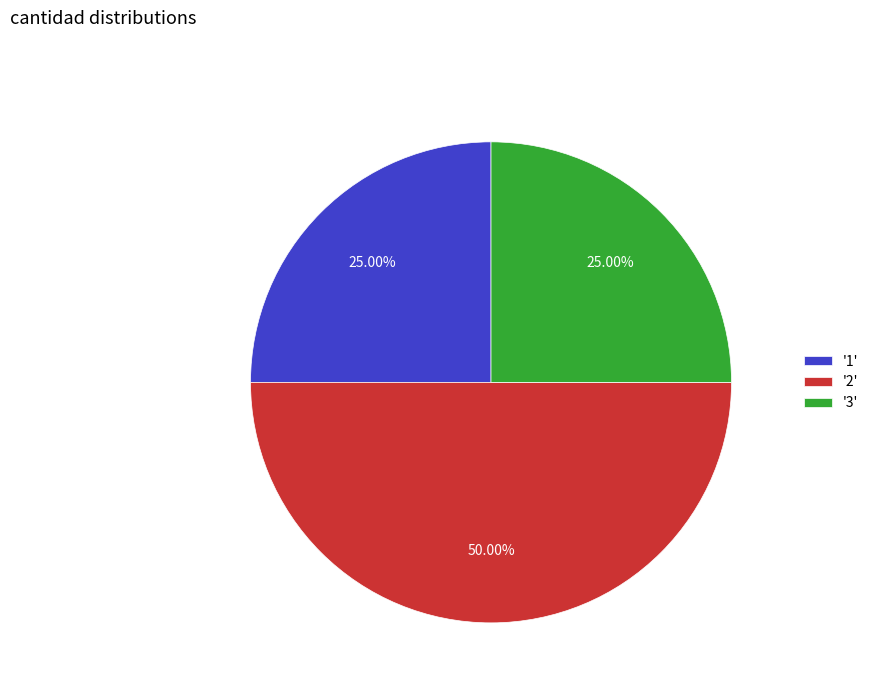

Is the sum of '2' and '3' greater than half?

Yes